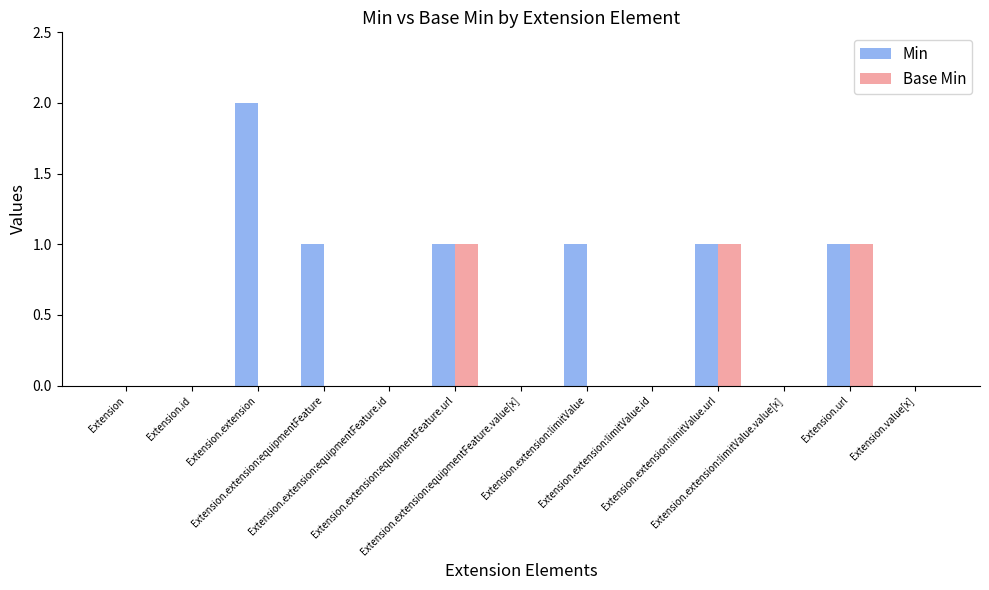

The Base Min series shows 0 at Extension.extension:equipmentFeature.url. True or false?

False